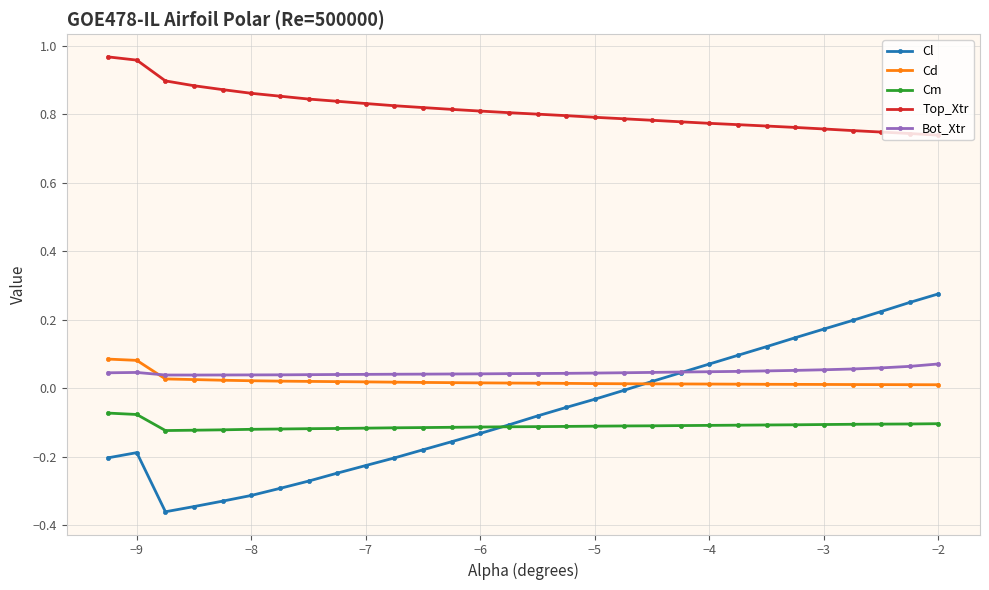

Which series has the widest spread of values?

Cl